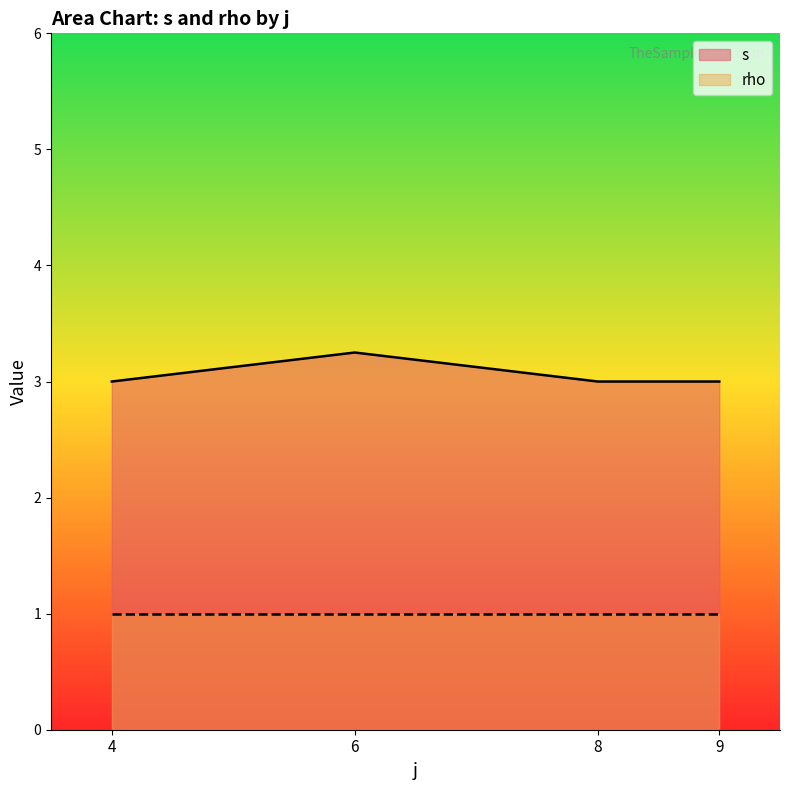

What is the value of the rho point at the 4th from the left?

1